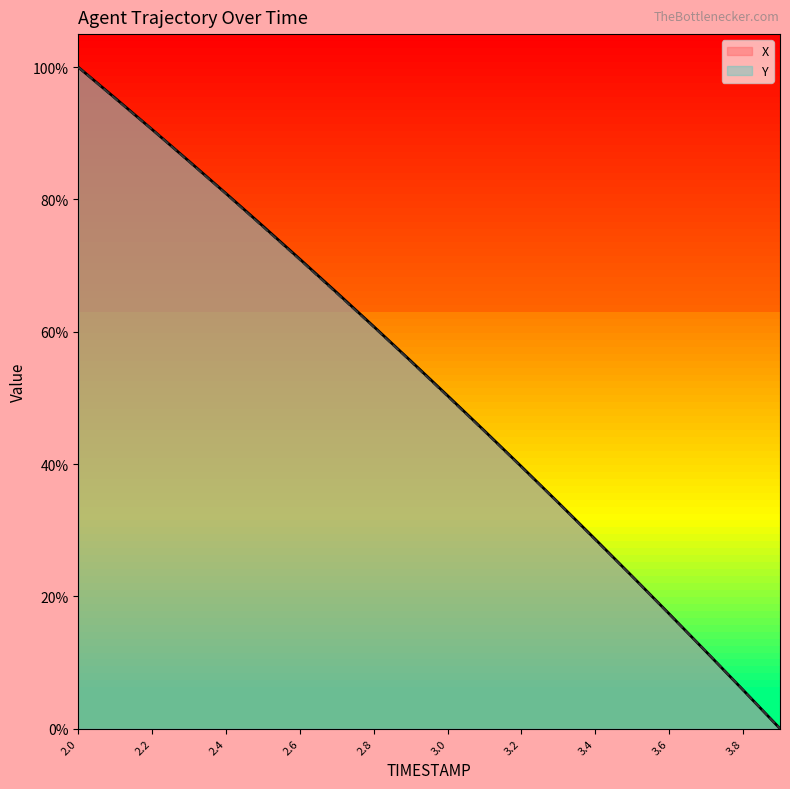

How many lines are shown in the chart?

2